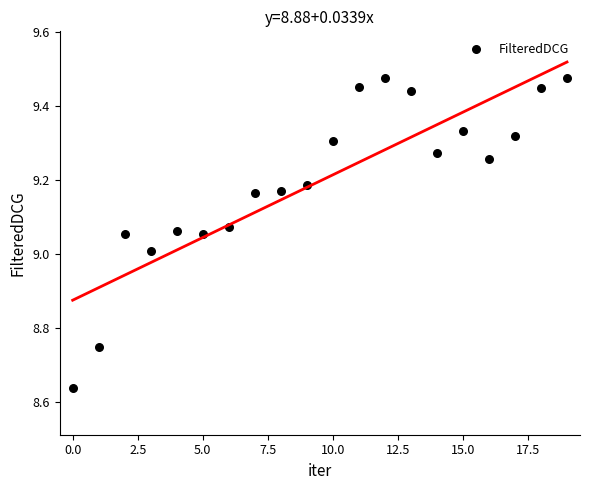

What is the range of Y values (max minus min)?

0.8